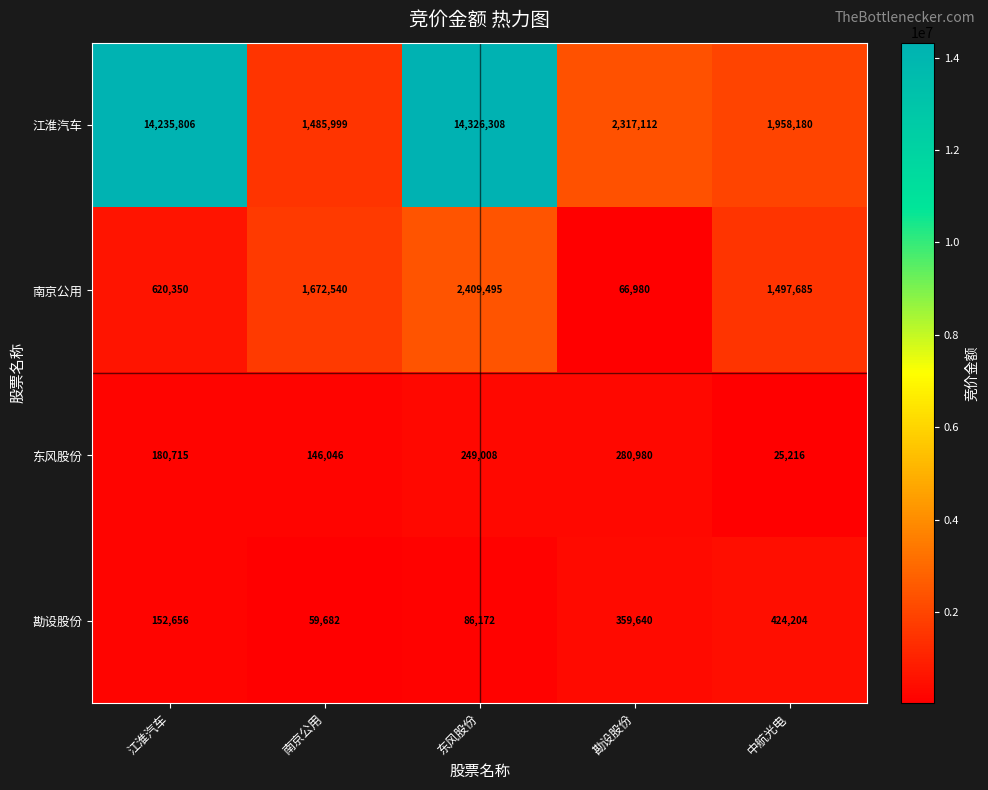

What is the average value of the 江淮汽车 series?

6864681